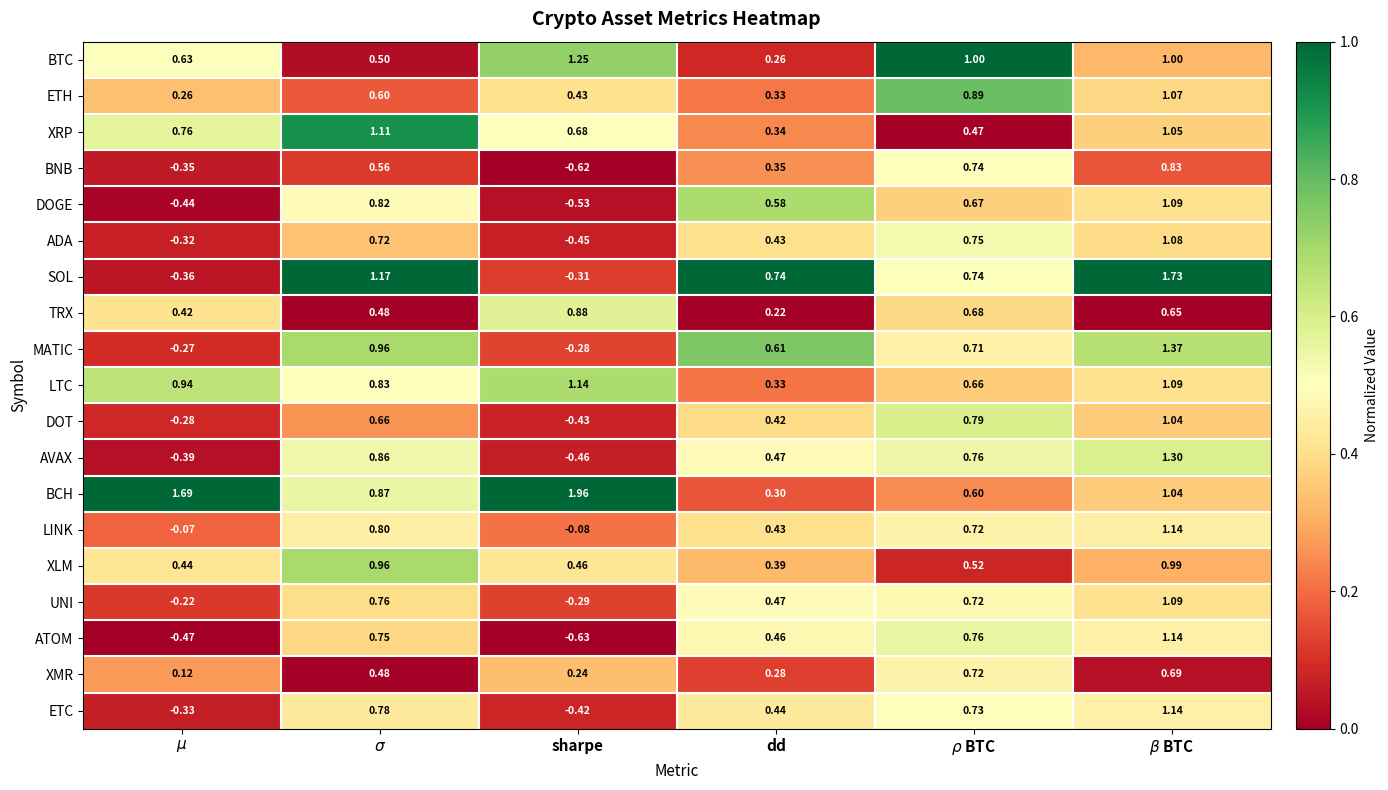

Between sharpe and dd, which series saw the biggest shift?

BCH